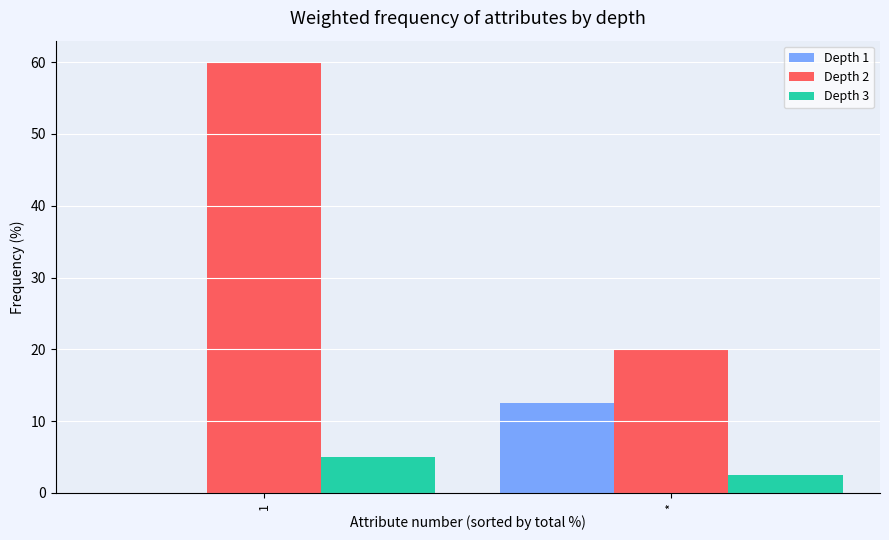

At which category is the sum across all series the highest?

1